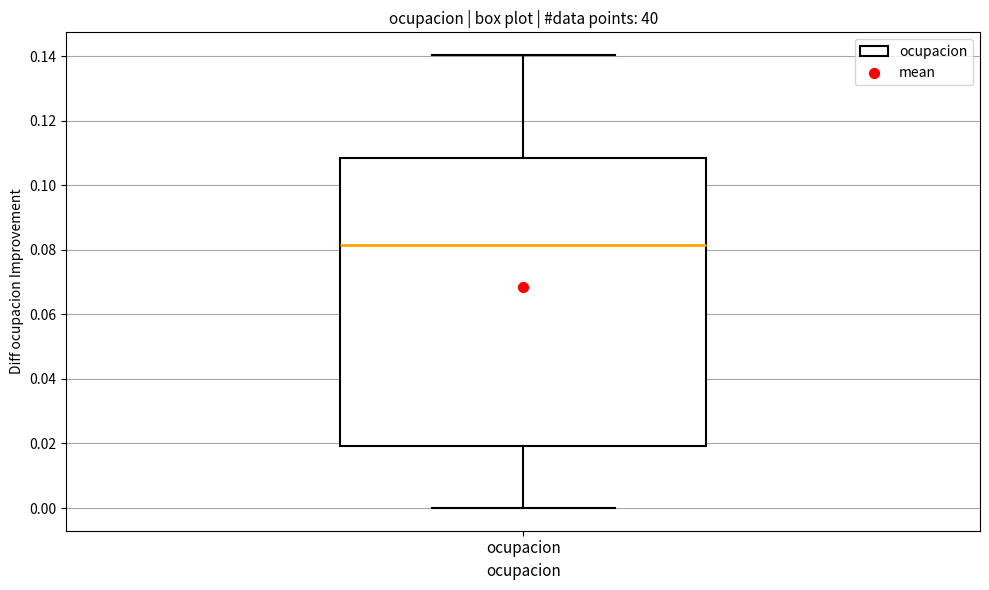

Where is the upper edge of the box for ocupacion on the y-axis? The values are not printed on the chart, so give them approximately, as read against the axis.

0.108